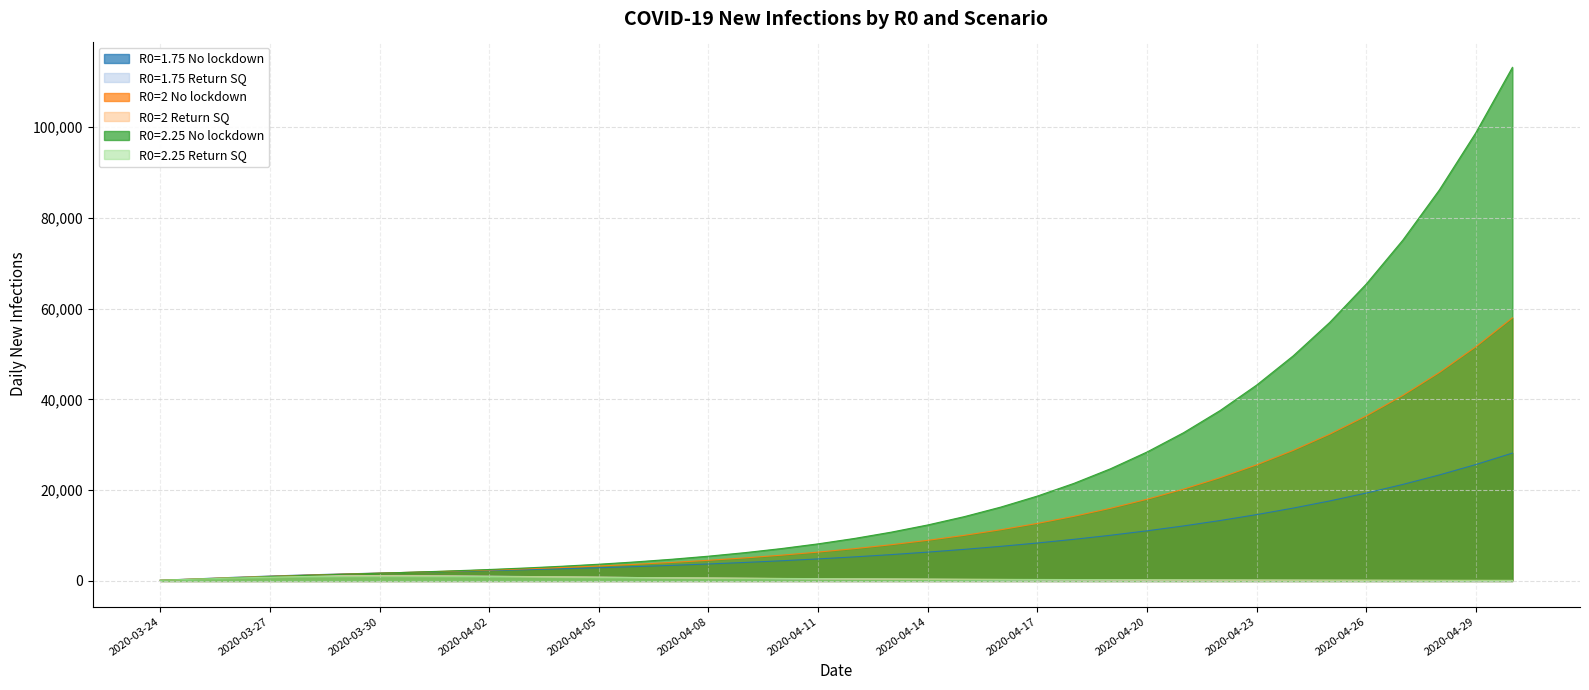

What is the greatest value displayed?

113114.9